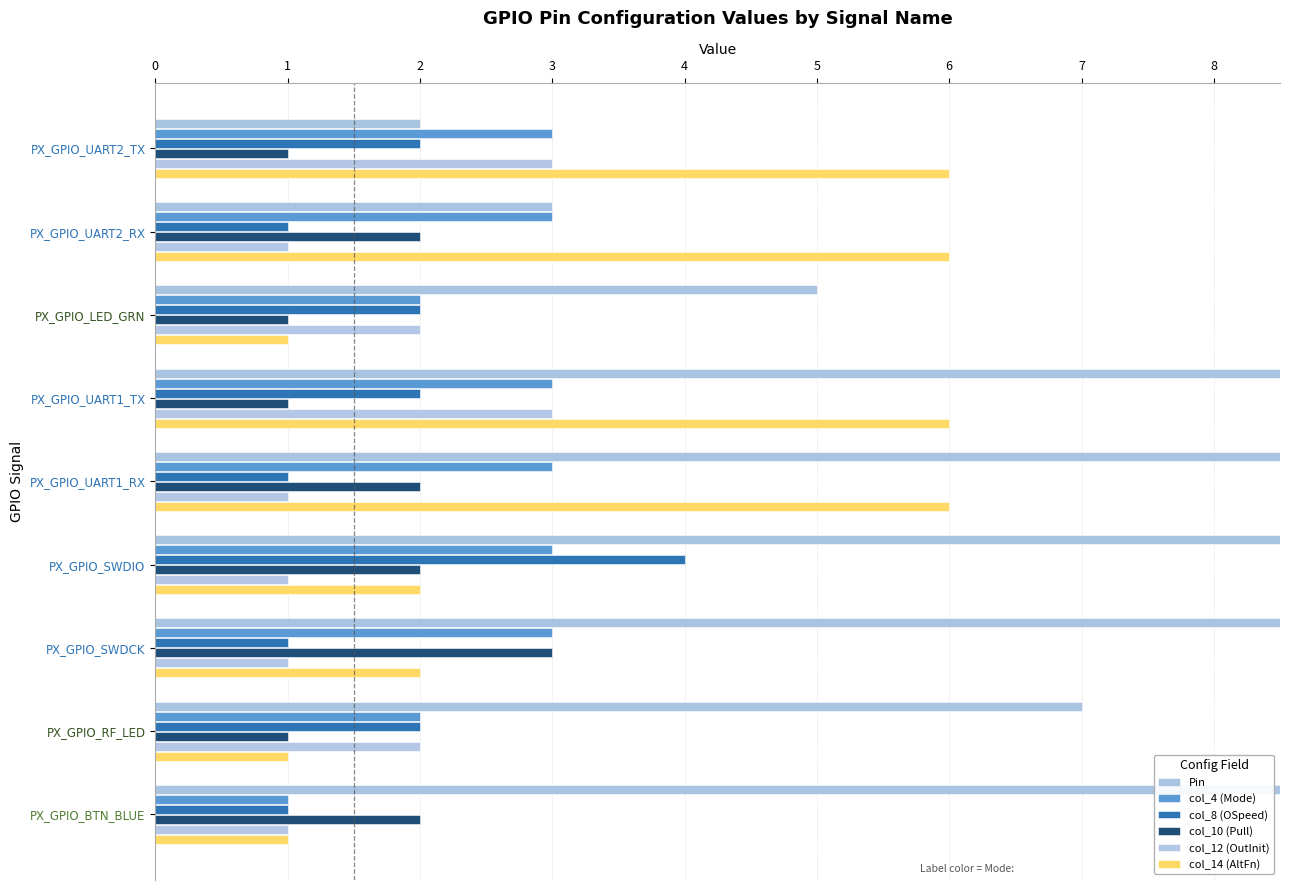

At PX_GPIO_SWDCK, list the series in order from smallest to largest.

col_8 (OSpeed), col_12 (OutInit), col_14 (AltFn), col_4 (Mode), col_10 (Pull), Pin